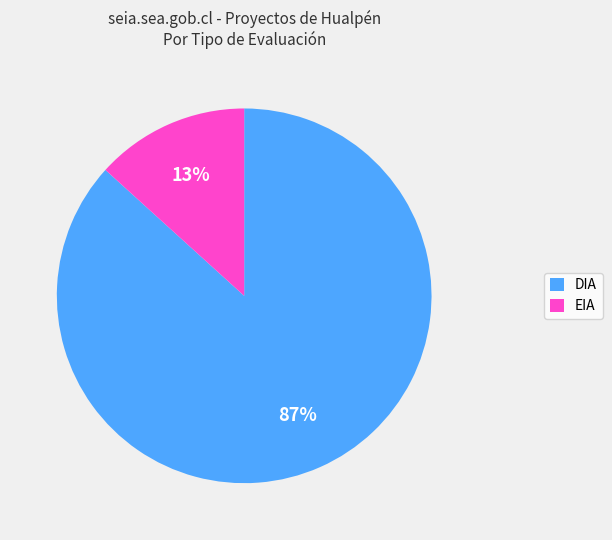

Which has a higher value, EIA or DIA?

DIA